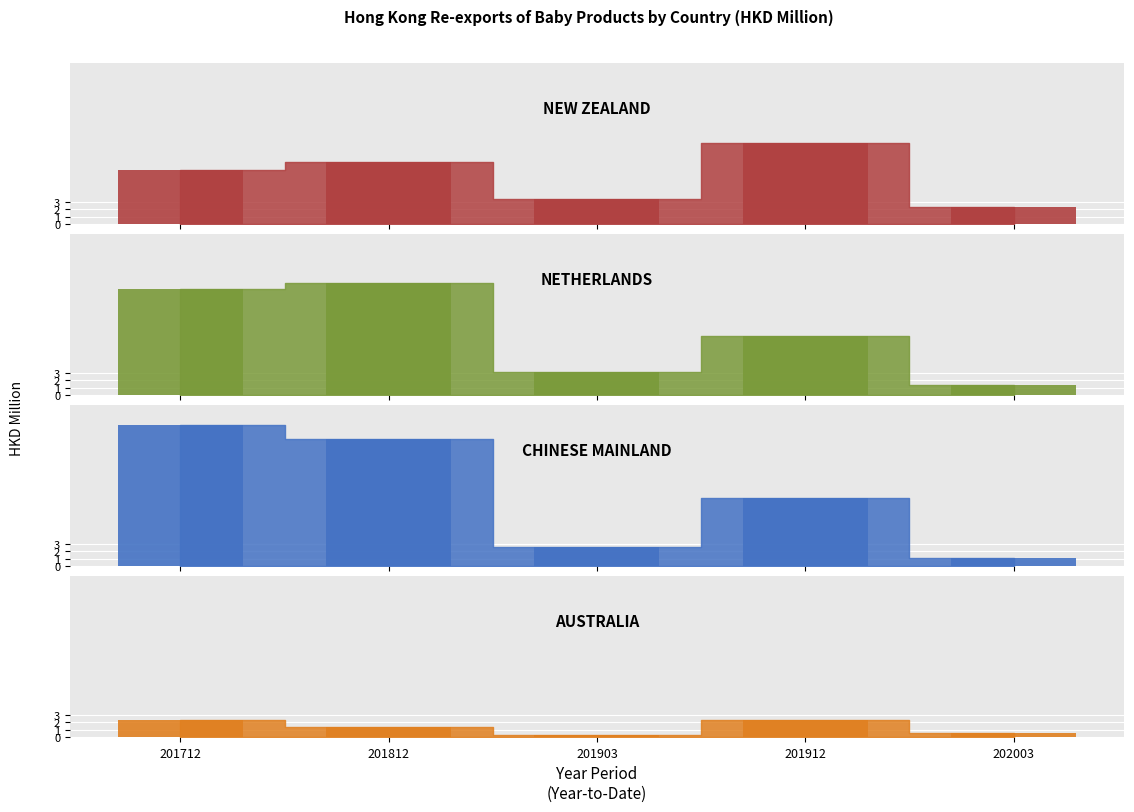

What are all the series names shown in the legend?

NEW ZEALAND_bar, NETHERLANDS_bar, CHINESE MAINLAND_bar, AUSTRALIA_bar